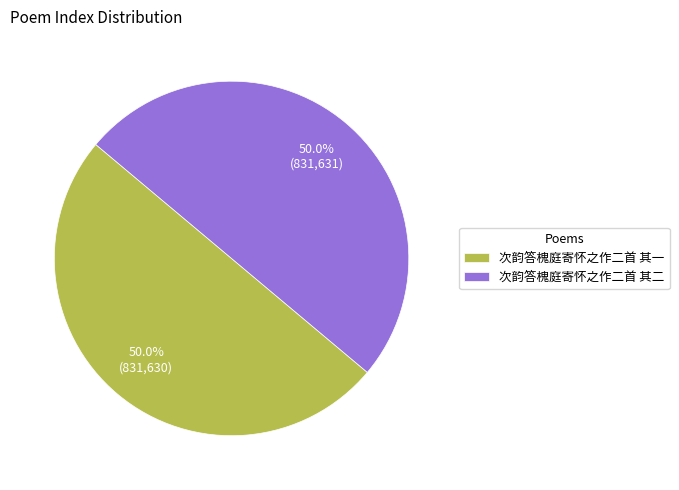

Approximately how many times larger is the value at 次韵答槐庭寄怀之作二首 其一 compared to 次韵答槐庭寄怀之作二首 其二?

1.0